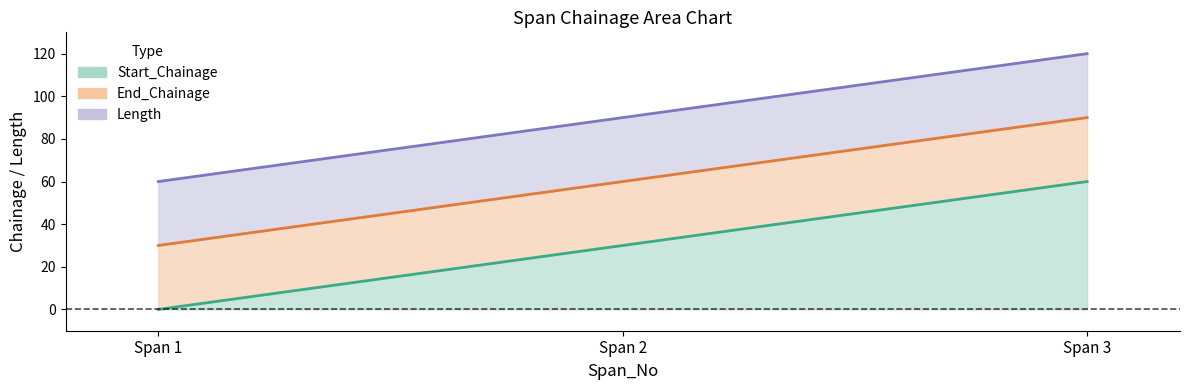

What is the spread (max minus min) of values at Span 1?

30